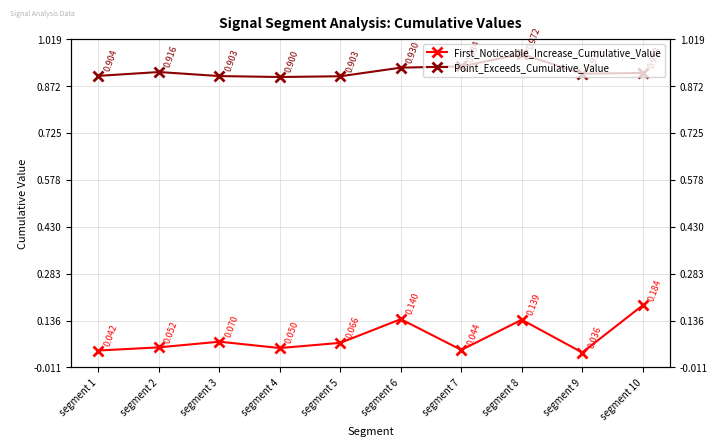

What is the difference between the highest and lowest values at segment 4?

0.9